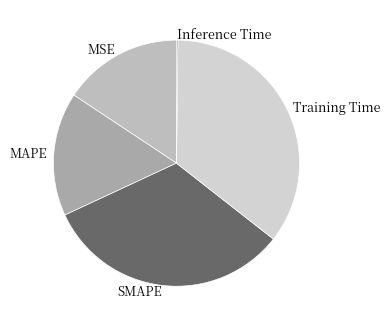

Does MAPE account for over 50% of the chart?

No